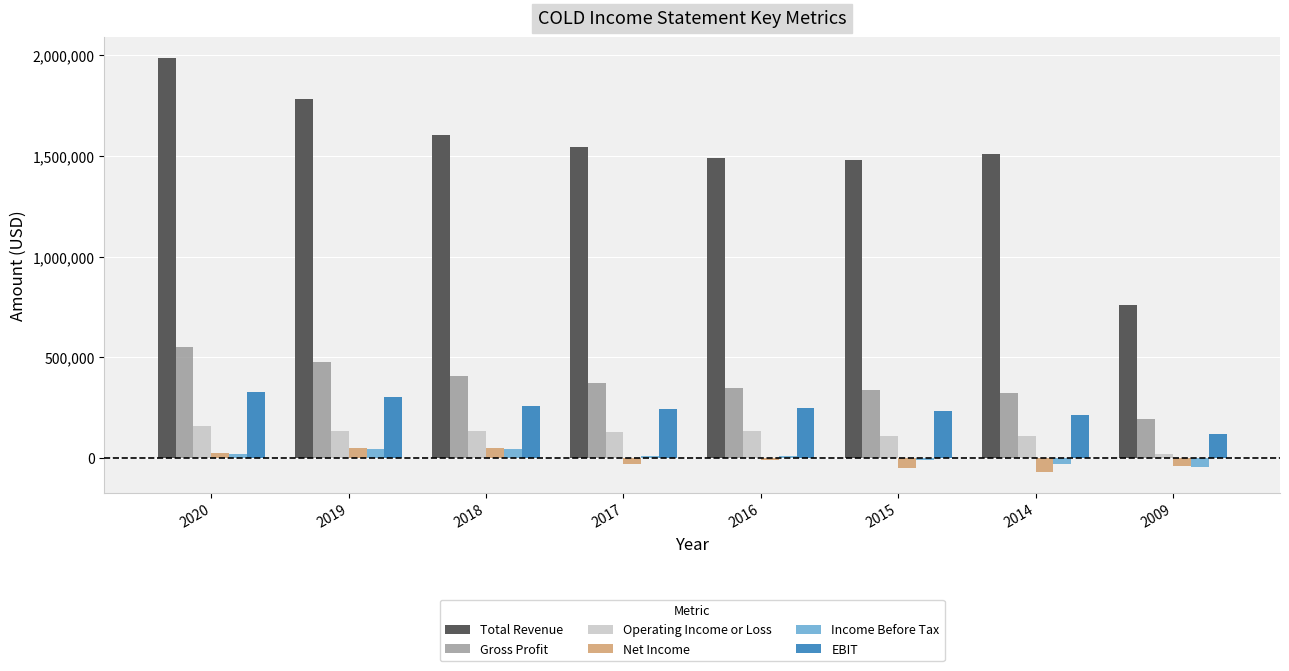

Is it true that Income Before Tax equals -32700 at 2014?

True